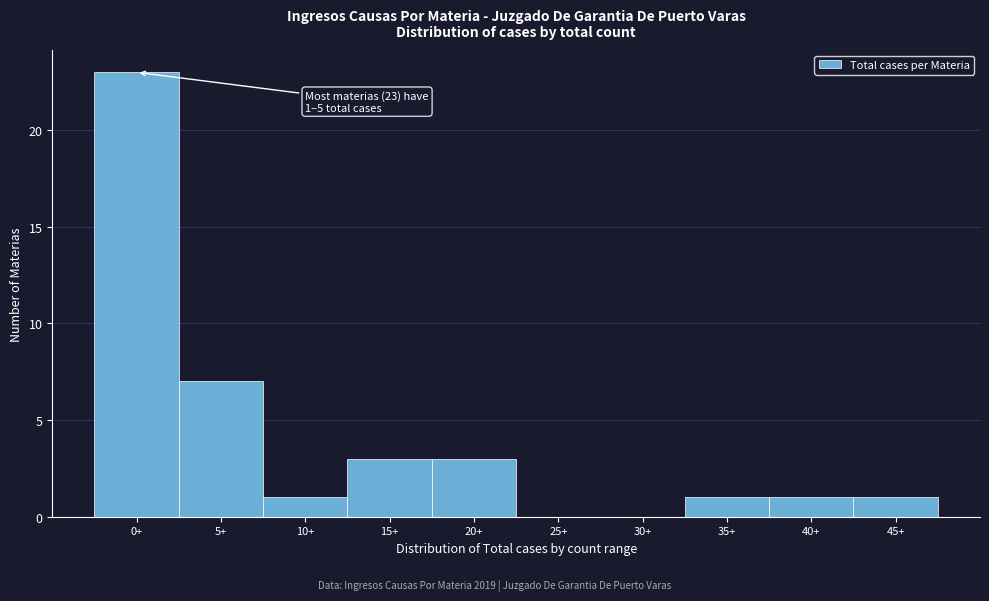

Reading right to left, list all the values displayed in this chart.

45+=1	40+=1	35+=1	30+=0	25+=0	20+=3	15+=3	10+=1	5+=7	0+=23